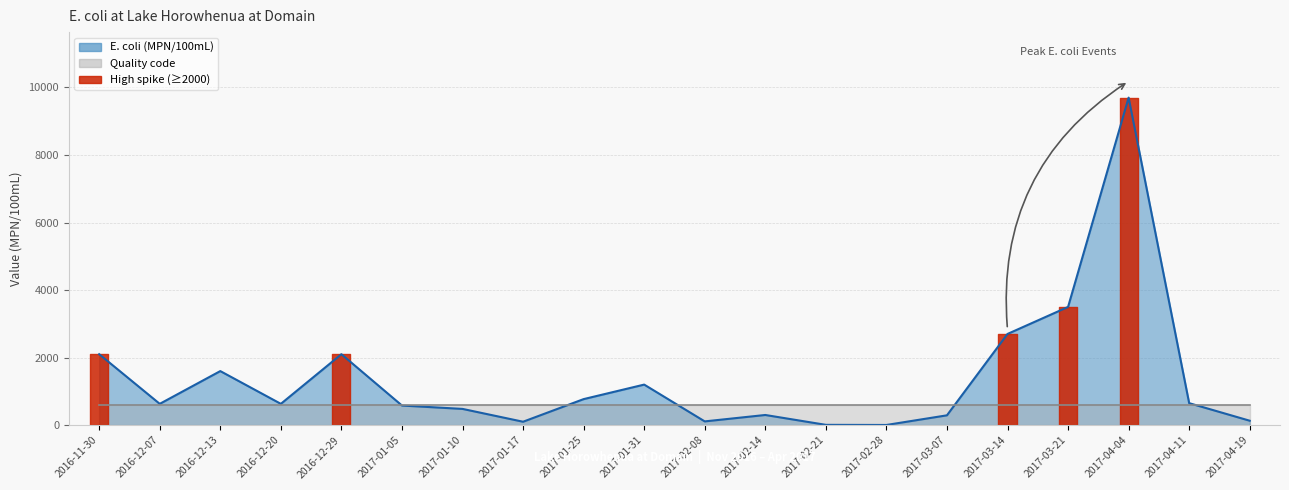

What is the sum of all values?

27582